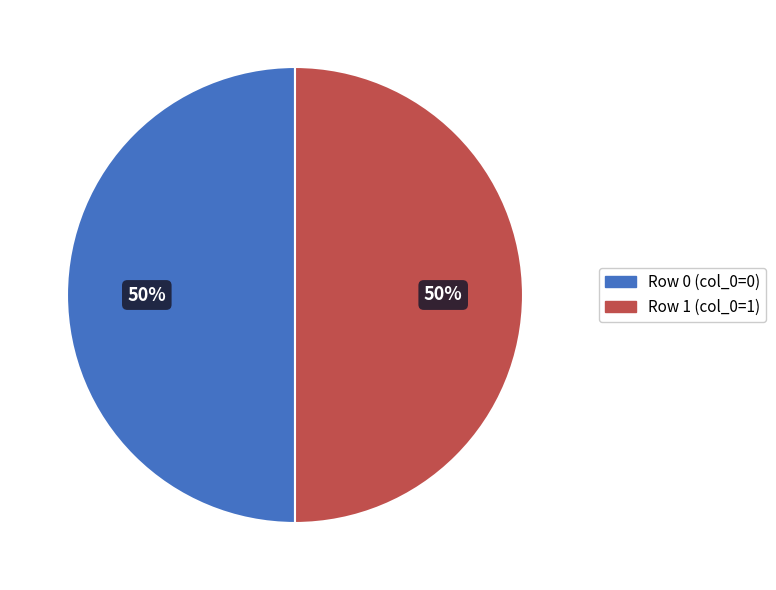

The Row 1 (col_0=1) slice represents 50% of the pie. True or false?

True